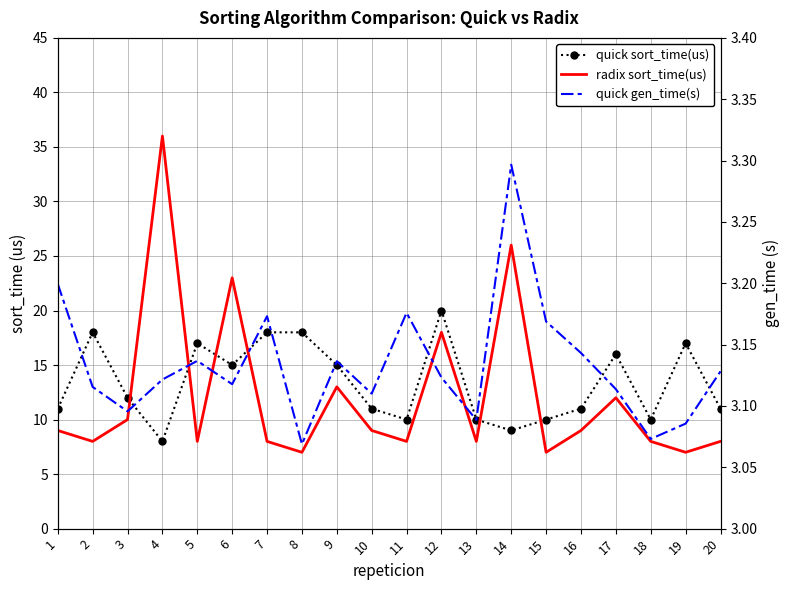

What is the difference between the maximum and minimum values in the radix sort_time(us) series?

29.0